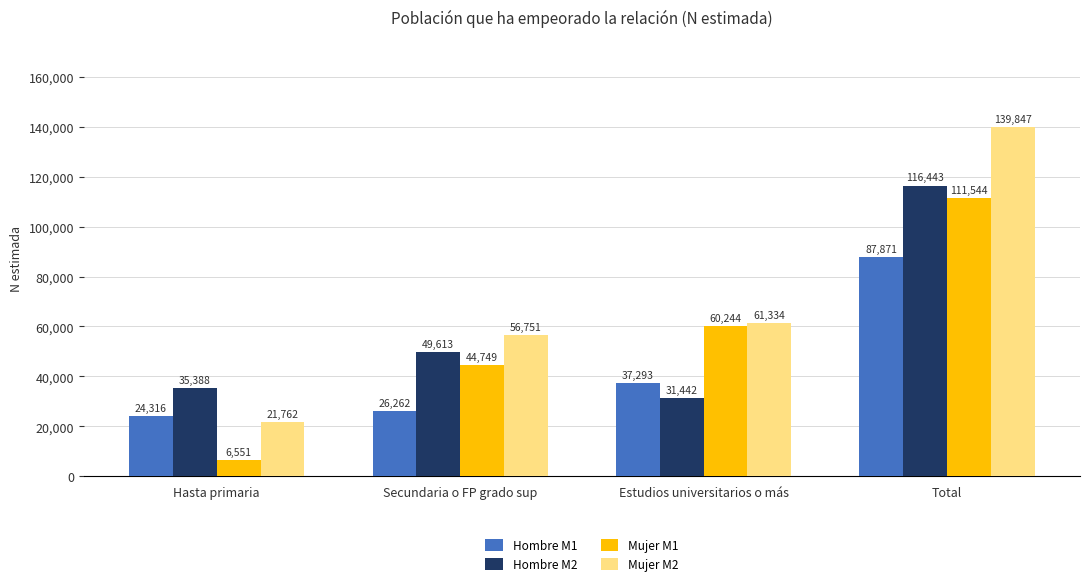

What is the value of the Hombre M1 bar at the 2nd from the left?

26262